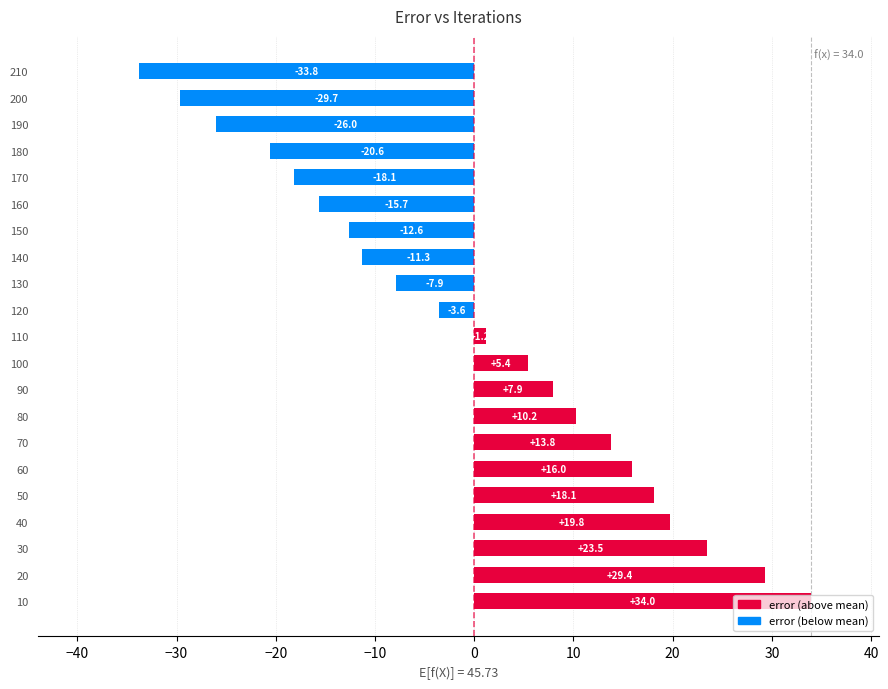

True or false: the data shows -9.2 at 200.

False